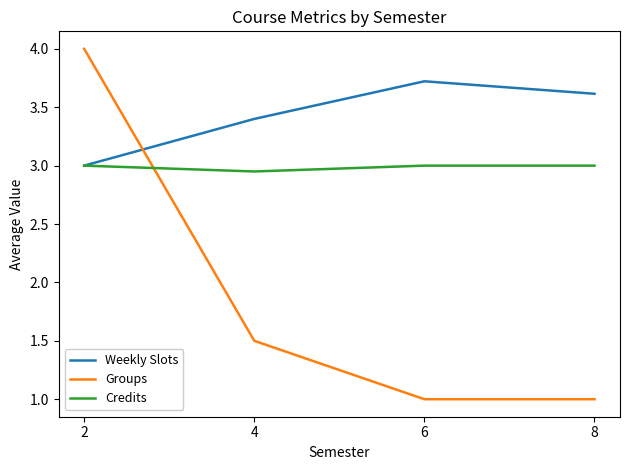

Is the value of Groups at 2 greater than the value of Credits at 2?

Yes